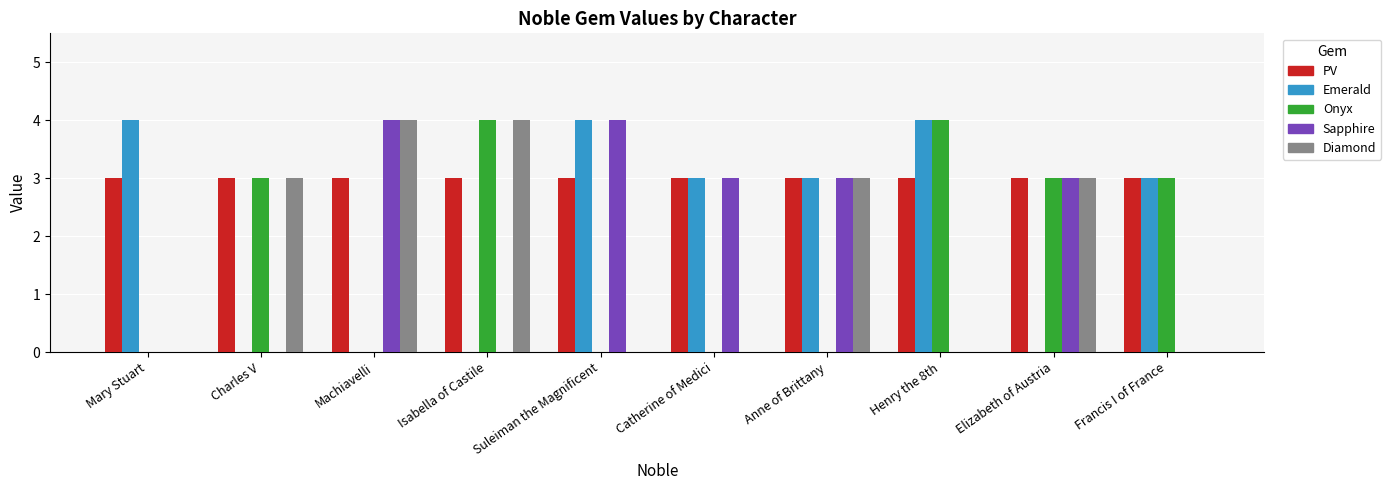

Reading left to right, transcribe all the data shown in this chart.

PV: 3	3	3	3	3	3	3	3	3	3
Emerald: 4	0	0	0	4	3	3	4	0	3
Onyx: 0	3	0	4	0	0	0	4	3	3
Sapphire: 0	0	4	0	4	3	3	0	3	0
Diamond: 0	3	4	4	0	0	3	0	3	0